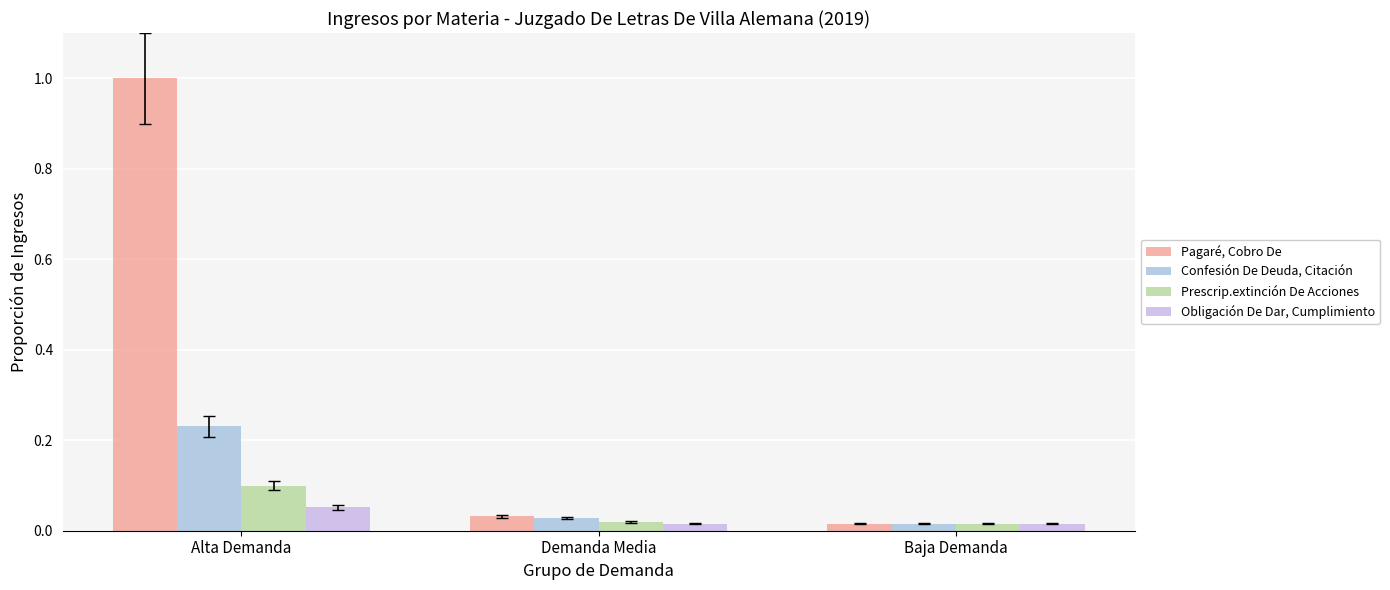

How many data points does each series have?

3